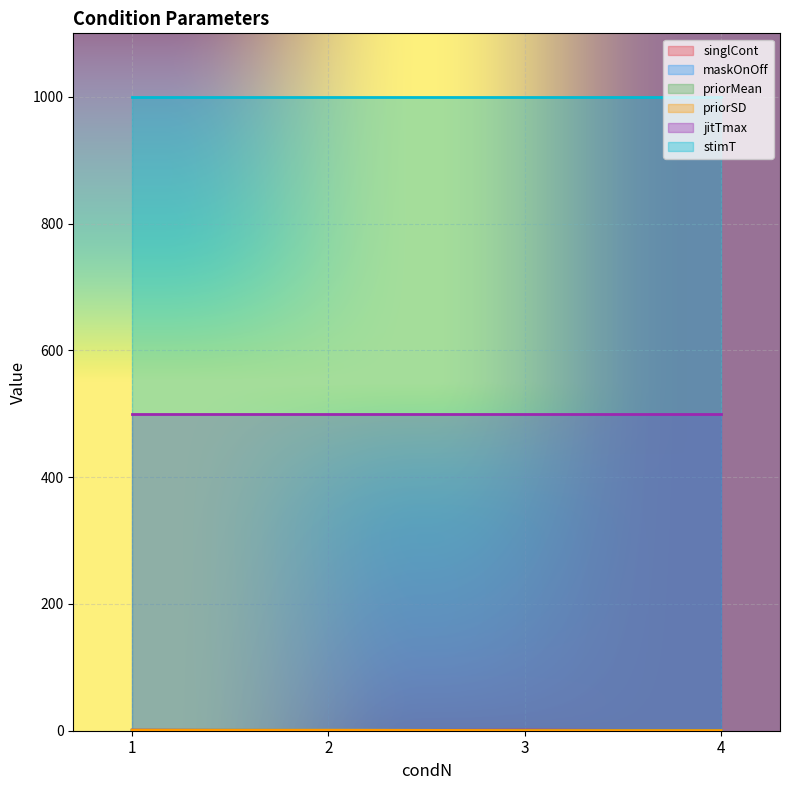

Does the chart display data point markers on the line(s)?

No